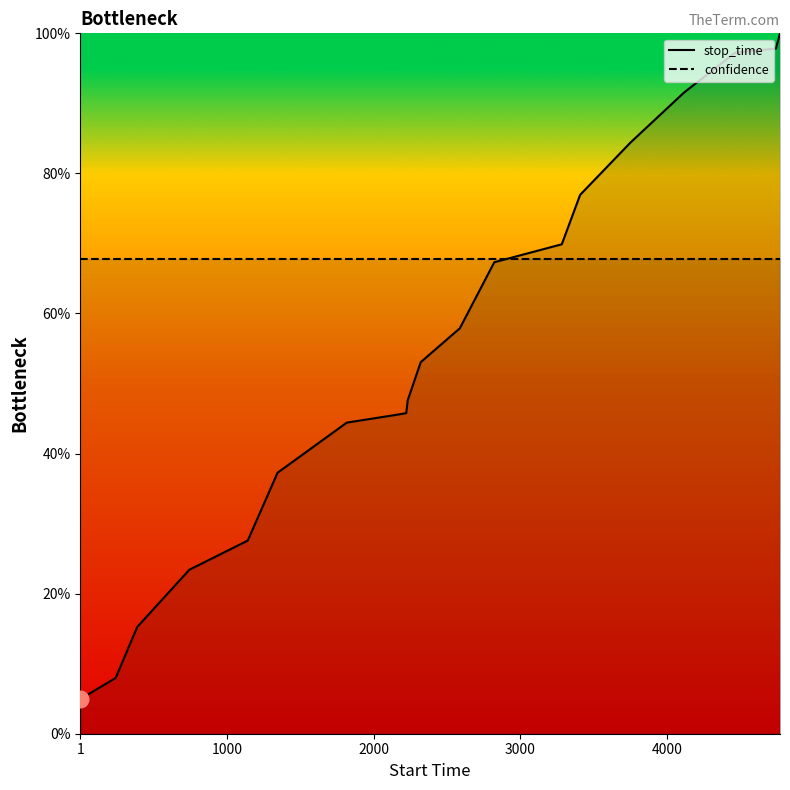

Does the chart have visible grid lines?

No